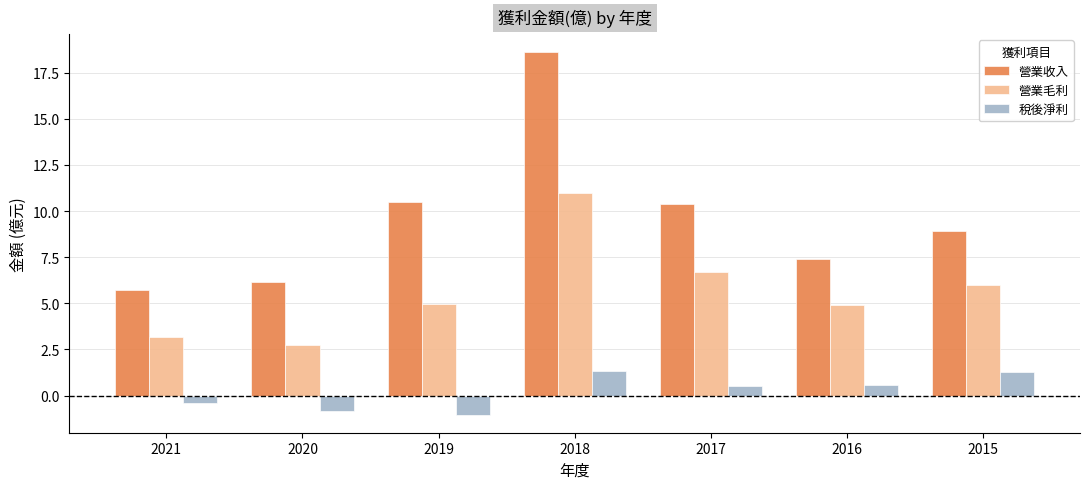

List the series in order of their overall mean, lowest first.

稅後淨利, 營業毛利, 營業收入